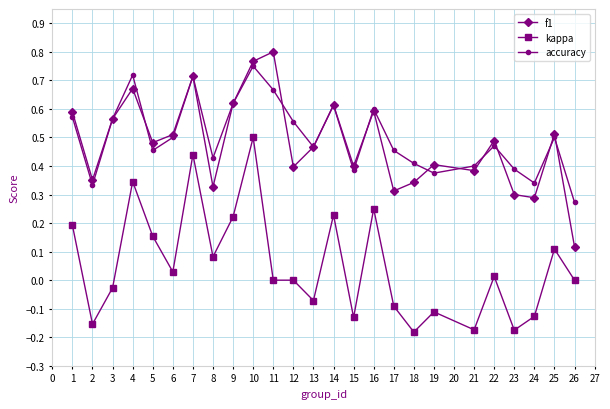

True or false: kappa and f1 cross at least once.

False